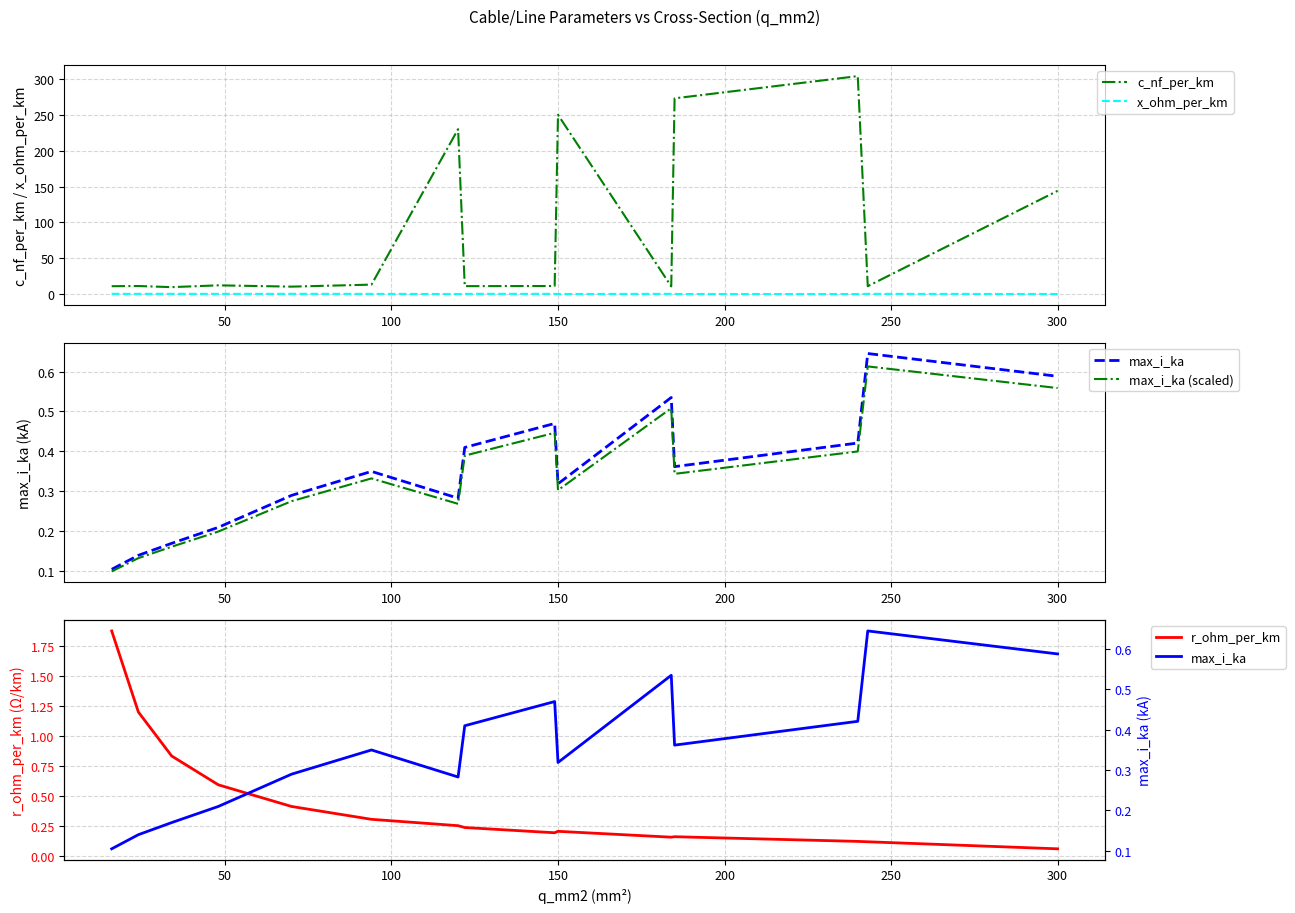

How many times do max_i_ka (scaled) and r_ohm_per_km cross each other?

1